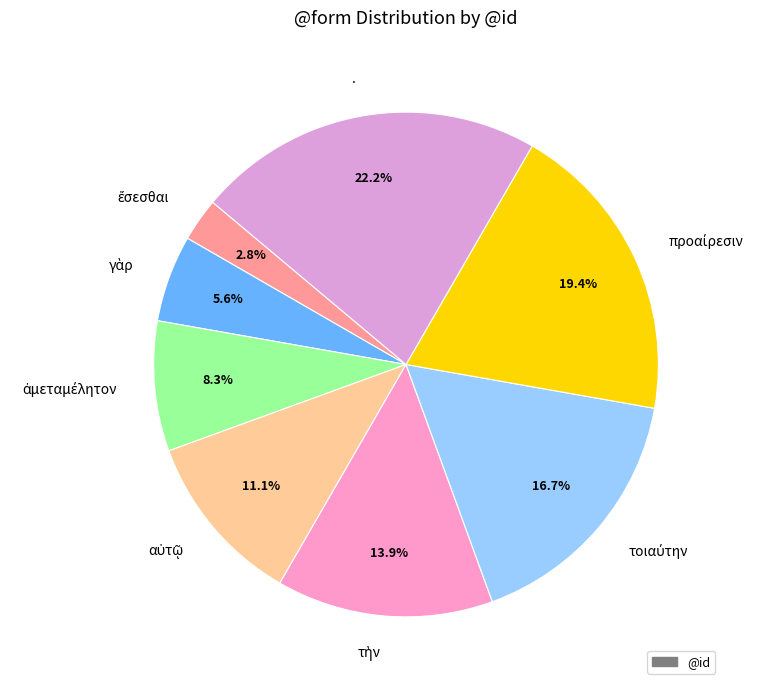

Is there a majority slice in this chart?

No